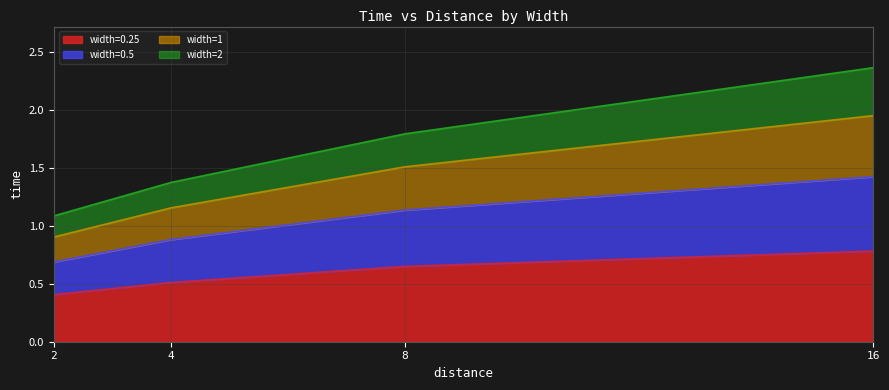

Count the number of data series in this chart.

4